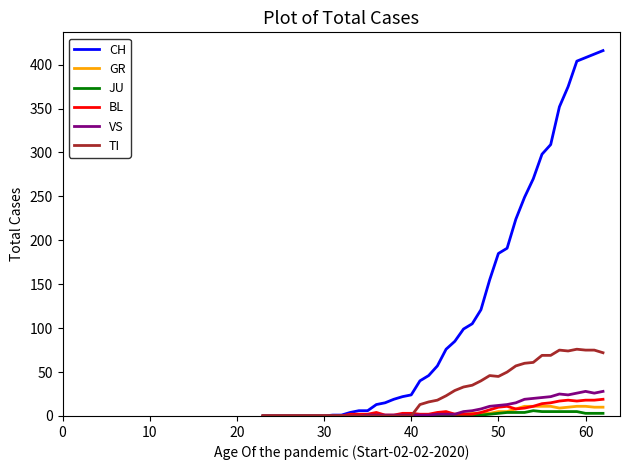

Which series has the largest range (max minus min)?

CH